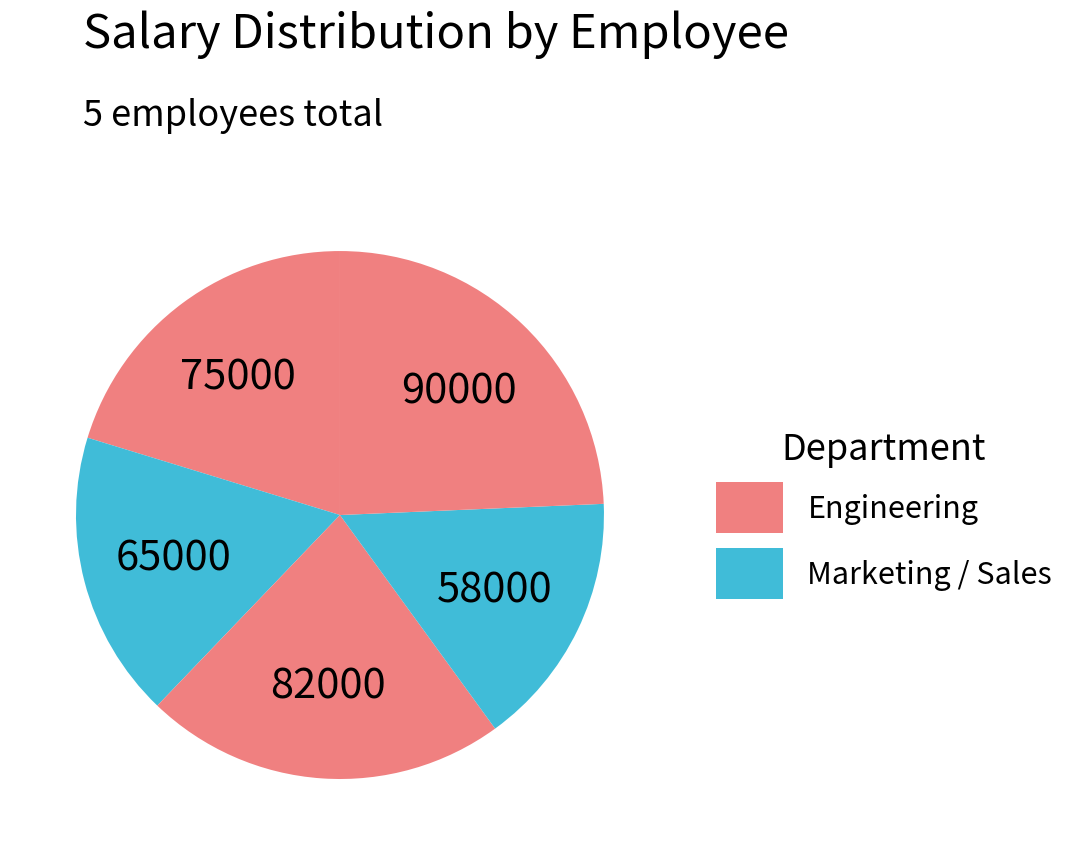

How many slices are in this pie chart?

5